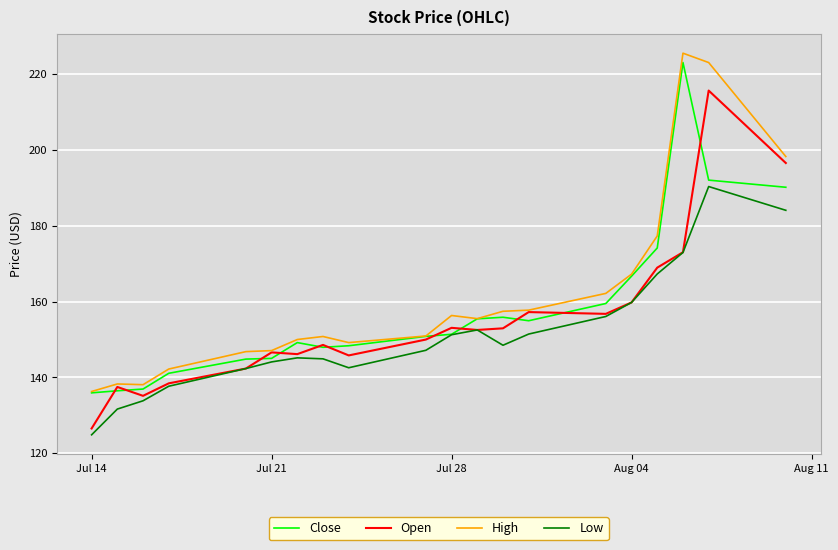

True or false: Low and High intersect in this chart.

False